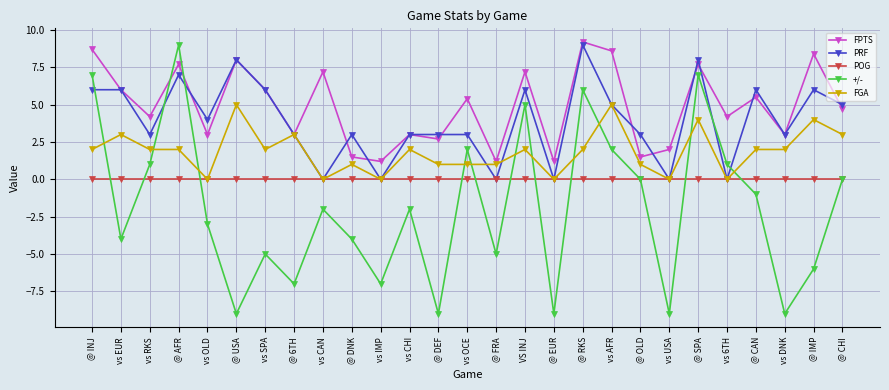

Does the chart have visible grid lines?

Yes